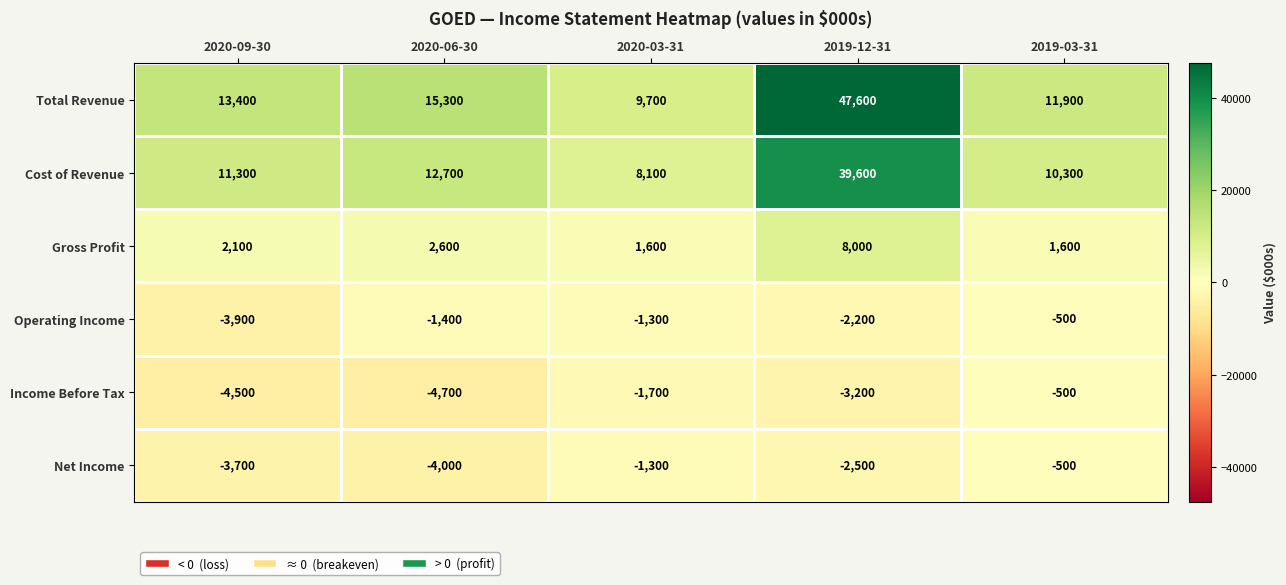

The value of Cost of Revenue at 2019-12-31 is 39600. True or false?

True